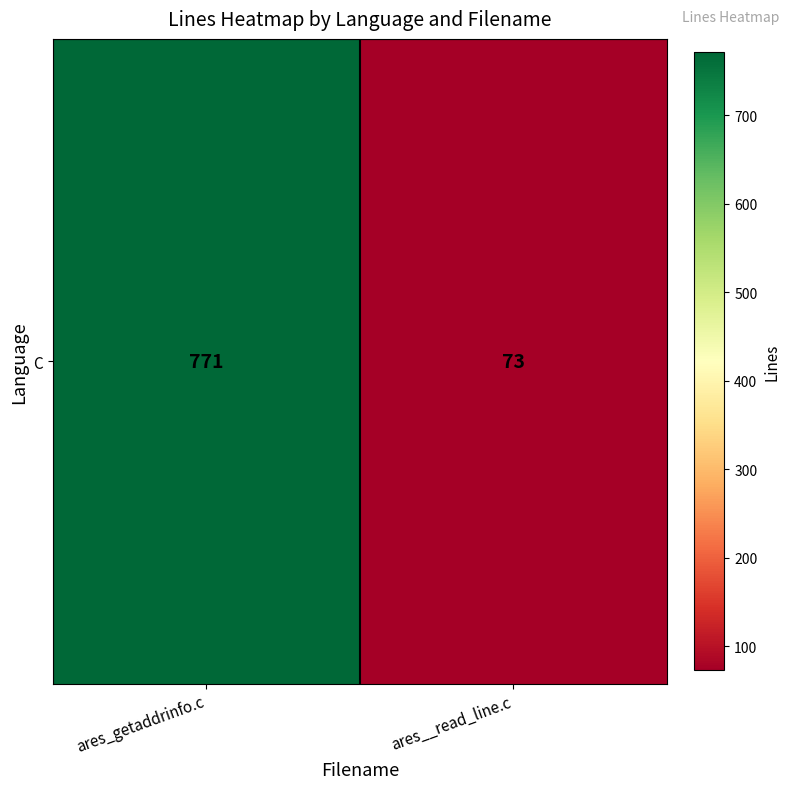

Count the number of categories in the chart.

2